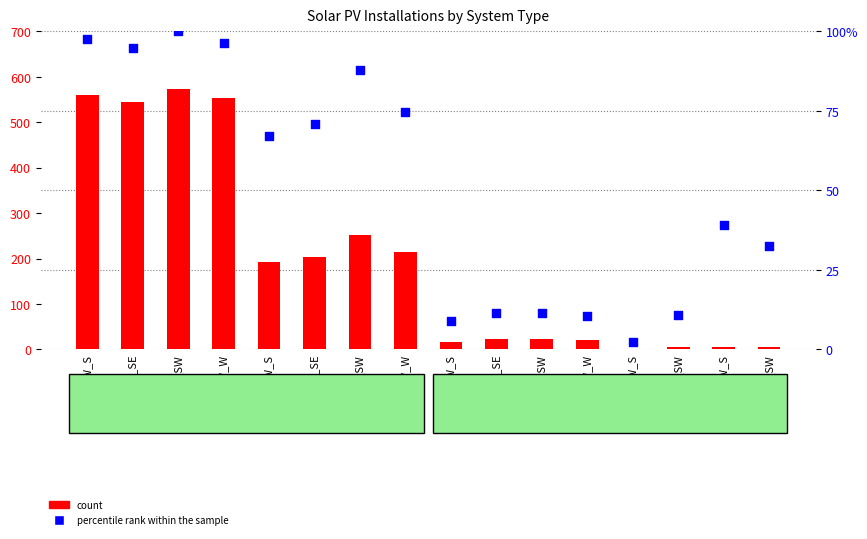

At which category is the sum across all series the highest?

2kW_SW